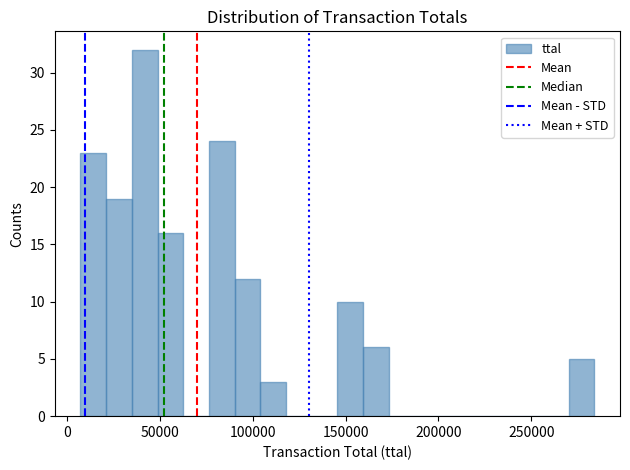

Around what value on the x-axis is the tallest bar? Give the approximate position of its centre, as read against the axis.

40000